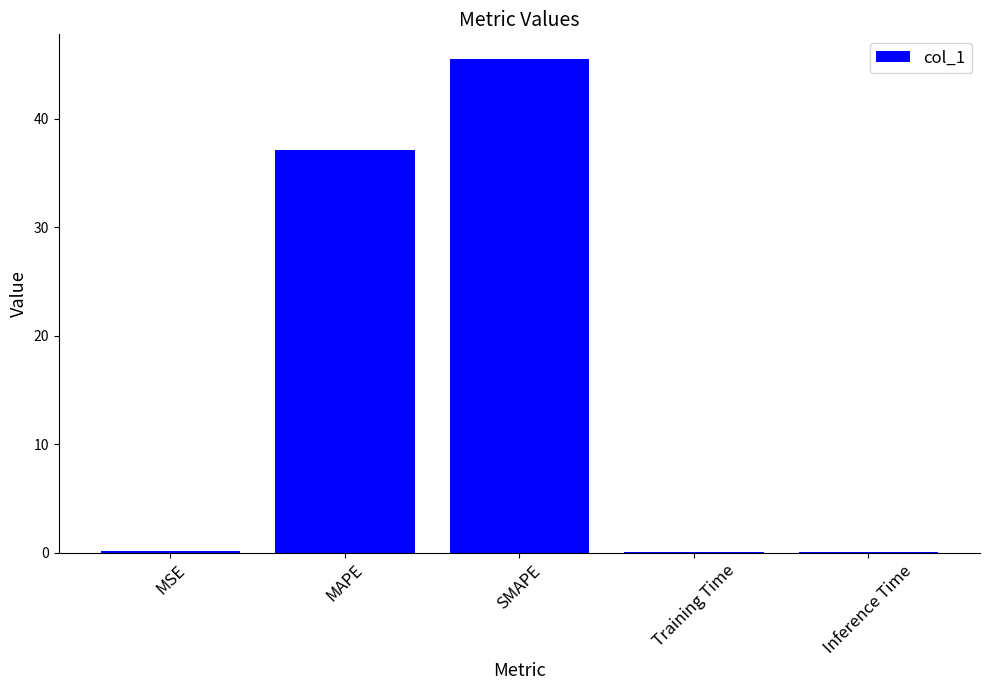

What is the sum of all values?

82.7